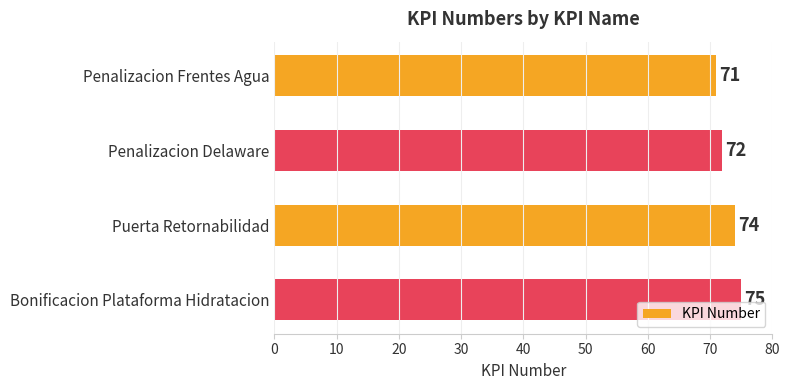

What is the difference between the maximum and minimum values?

4